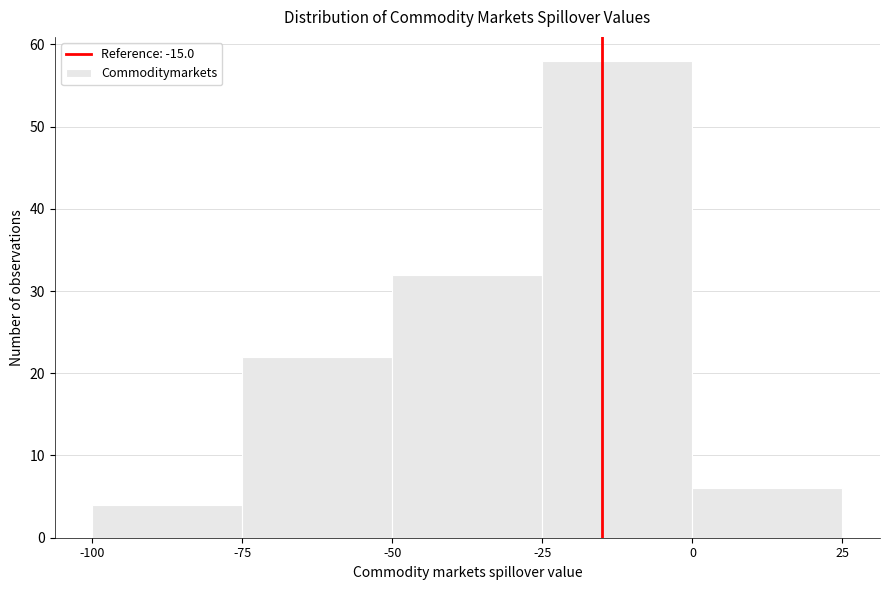

What is the height of the bar covering 0 to 25 on the x-axis? The values are not printed on the chart, so give them approximately, as read against the axis.

6